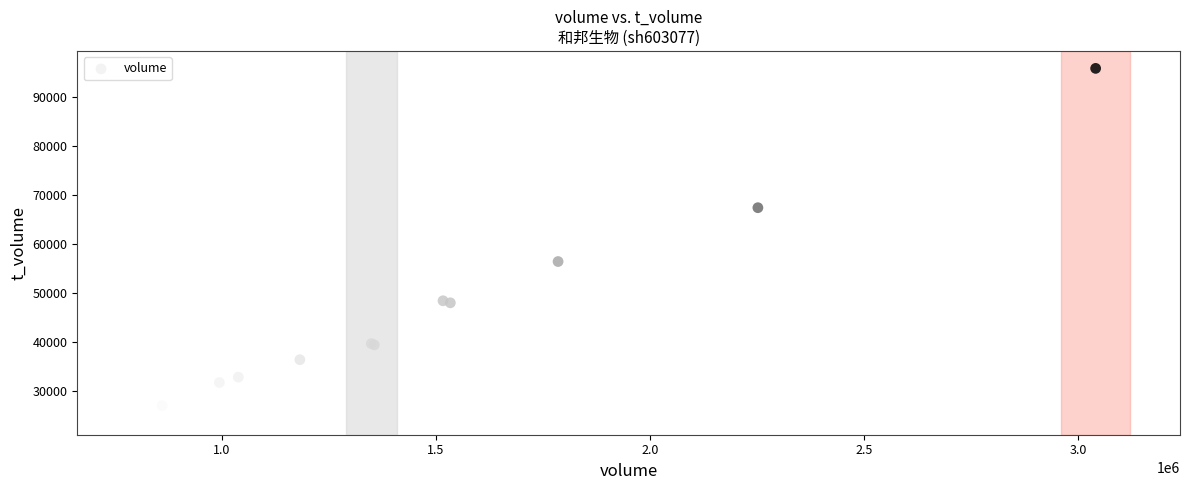

What Y value in the scatter plot is closest to 60250?

56421